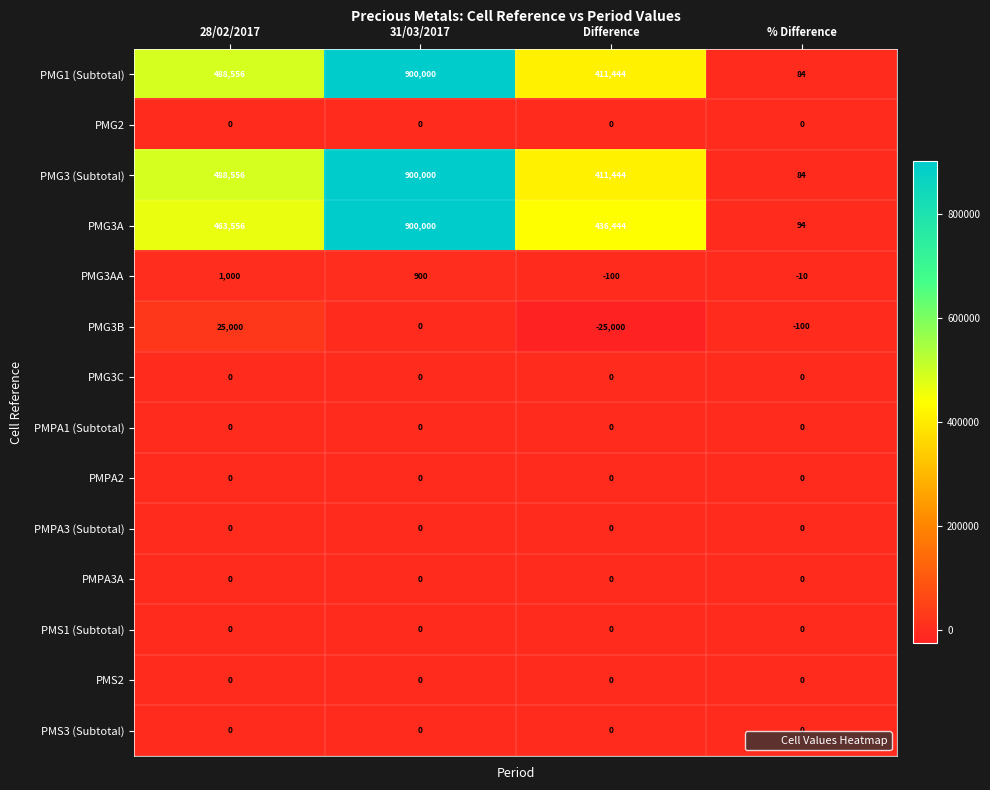

At how many categories does at least one series exceed 230297?

3